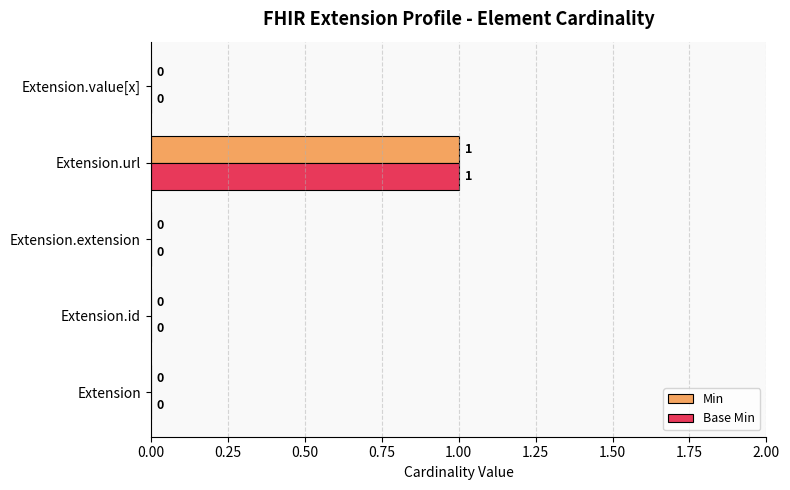

At which label does Base Min reach its peak?

Extension.url